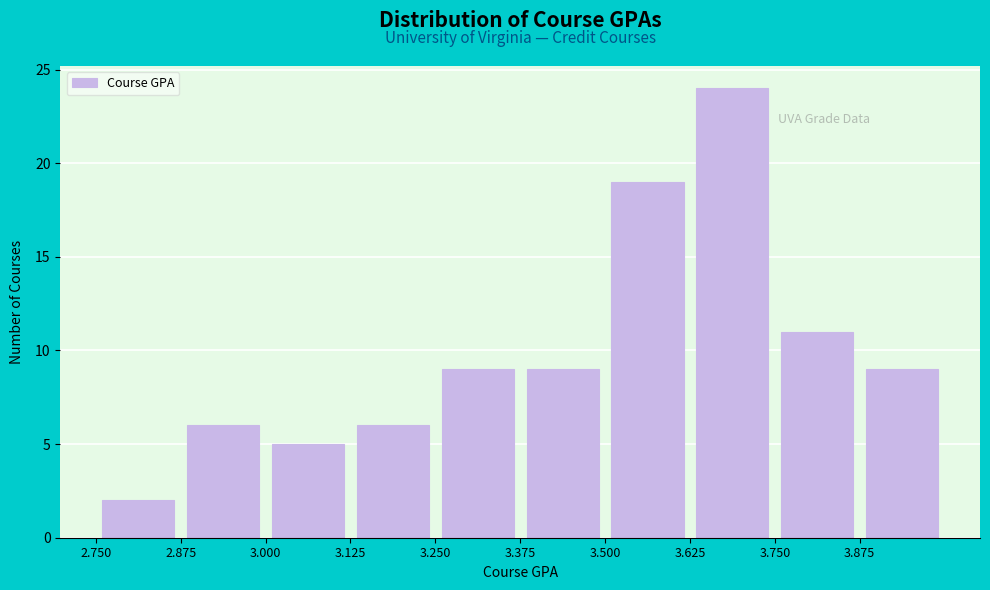

How tall is the bar that spans 3.500 to 3.625 on the x-axis? Neither the bar edges nor the heights are printed on the chart, so give them approximately, as read against the axes.

19